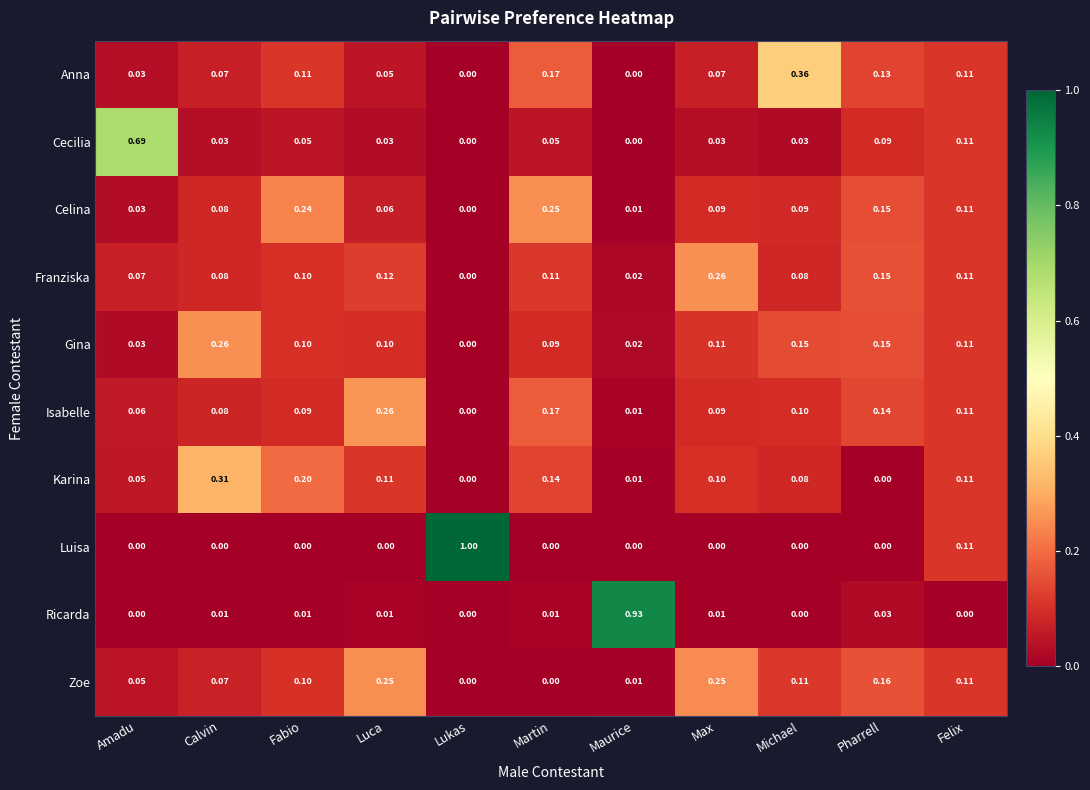

Which series has the largest range (max minus min)?

Luisa